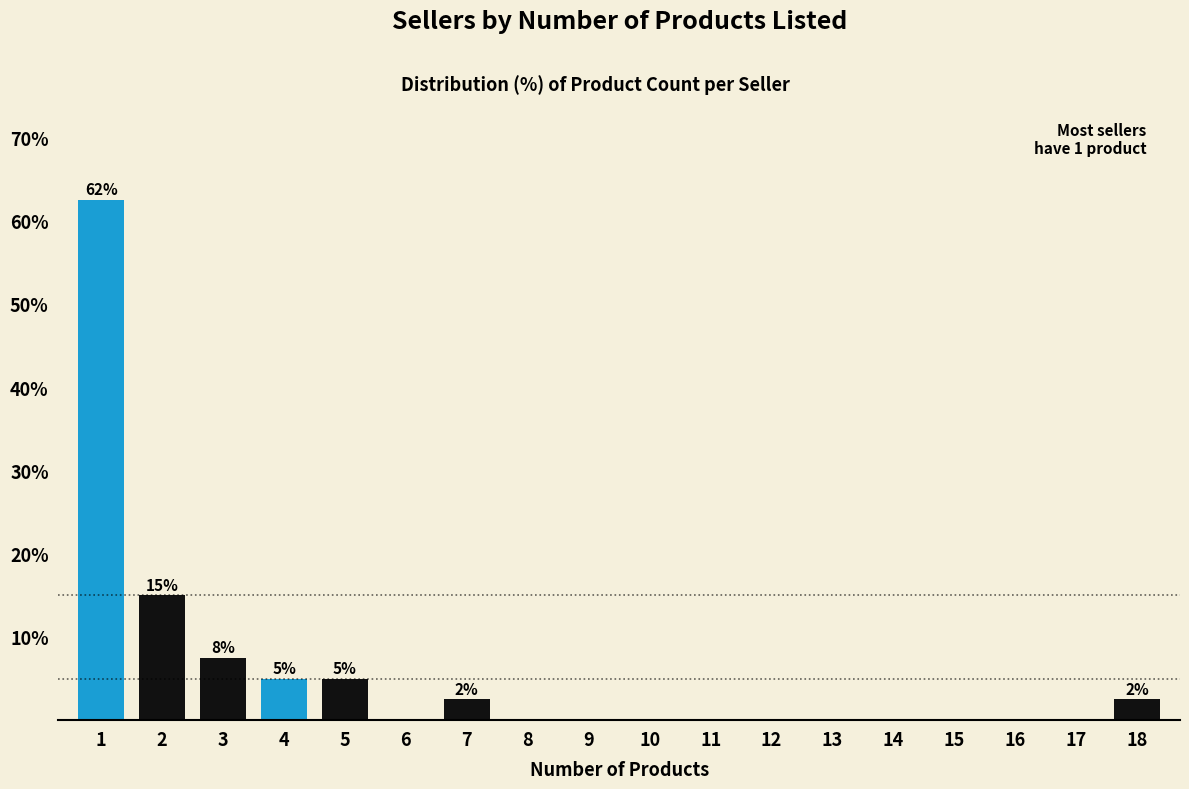

Reading right to left, extract all data points from this chart.

18=2.5	17=0.0	16=0.0	15=0.0	14=0.0	13=0.0	12=0.0	11=0.0	10=0.0	9=0.0	8=0.0	7=2.5	6=0.0	5=5.0	4=5.0	3=7.5	2=15.0	1=62.5